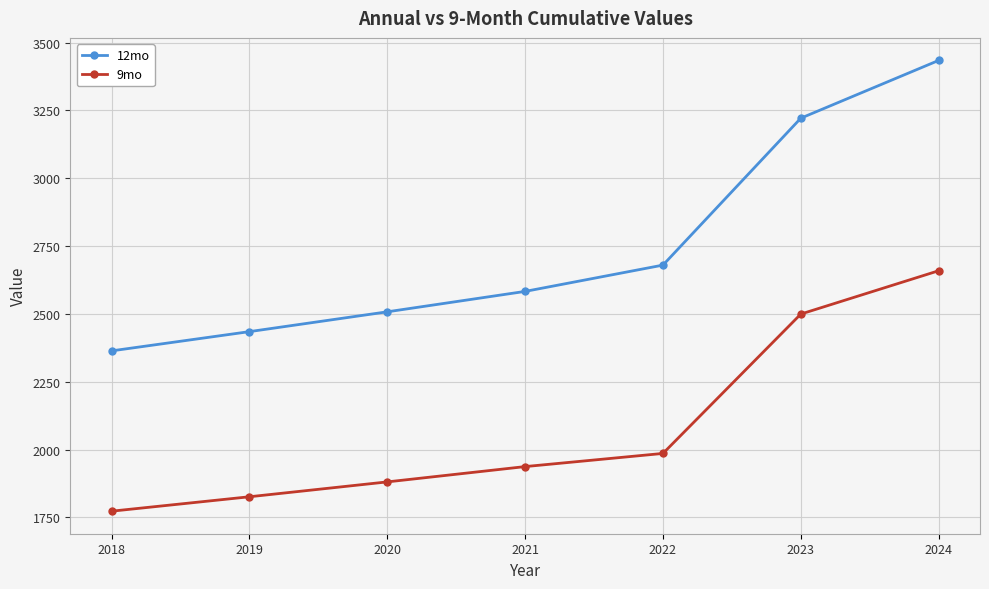

Which series has the largest total across all categories?

12mo